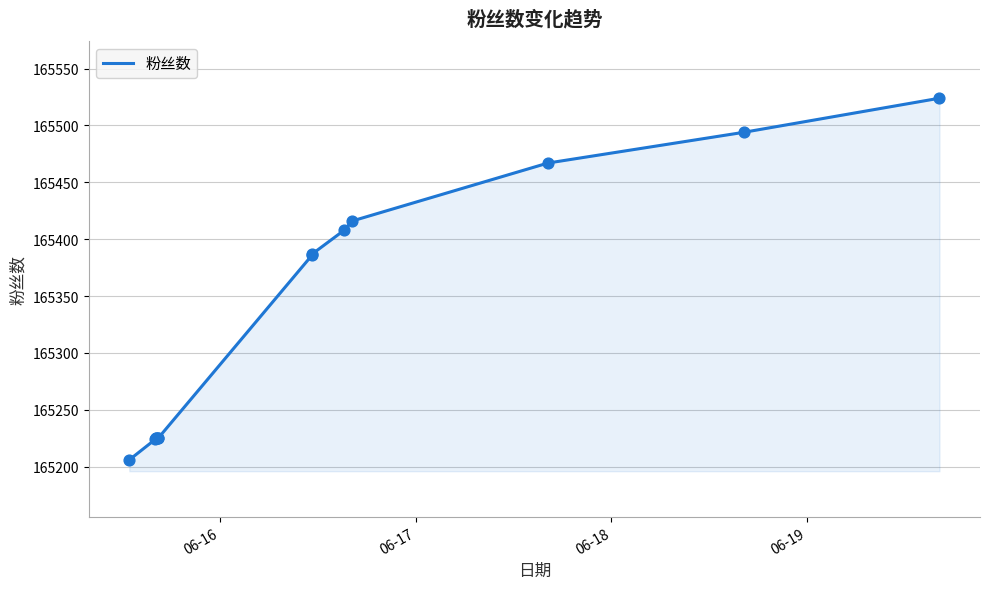

What is the greatest value displayed?

165524